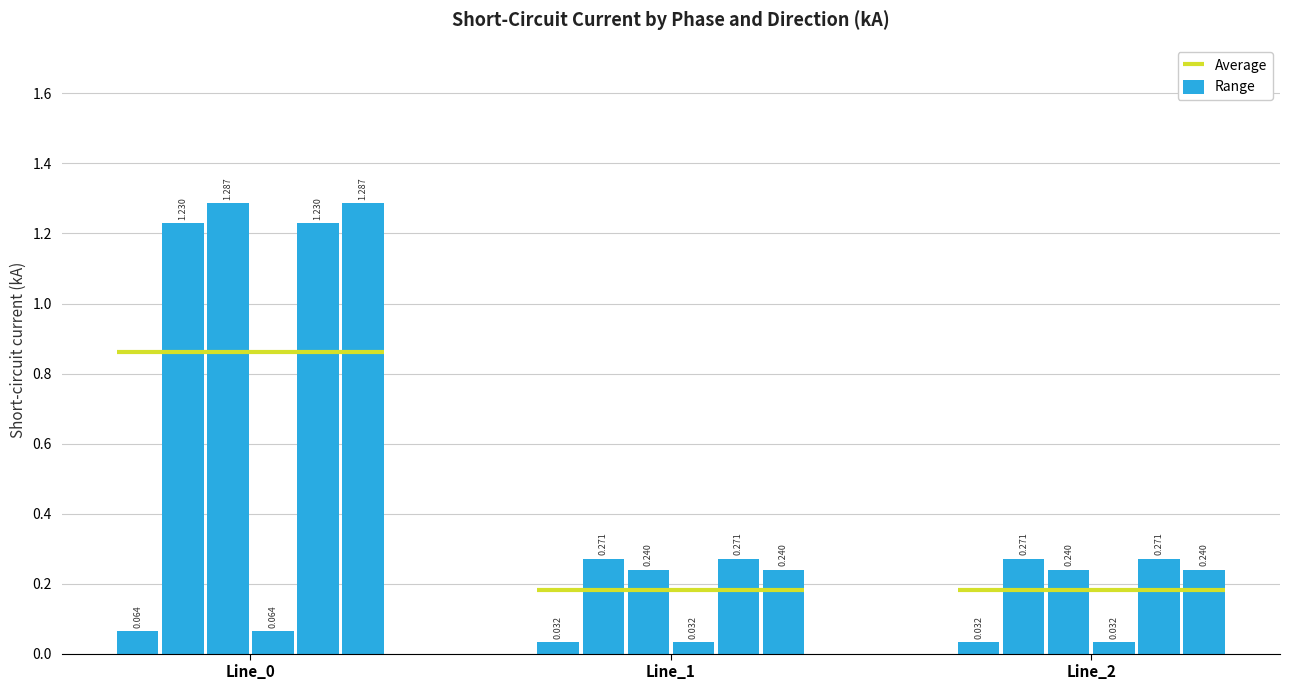

What is the difference between the pf_ikss_b_from_ka values at Line_0 and Line_1?

1.0